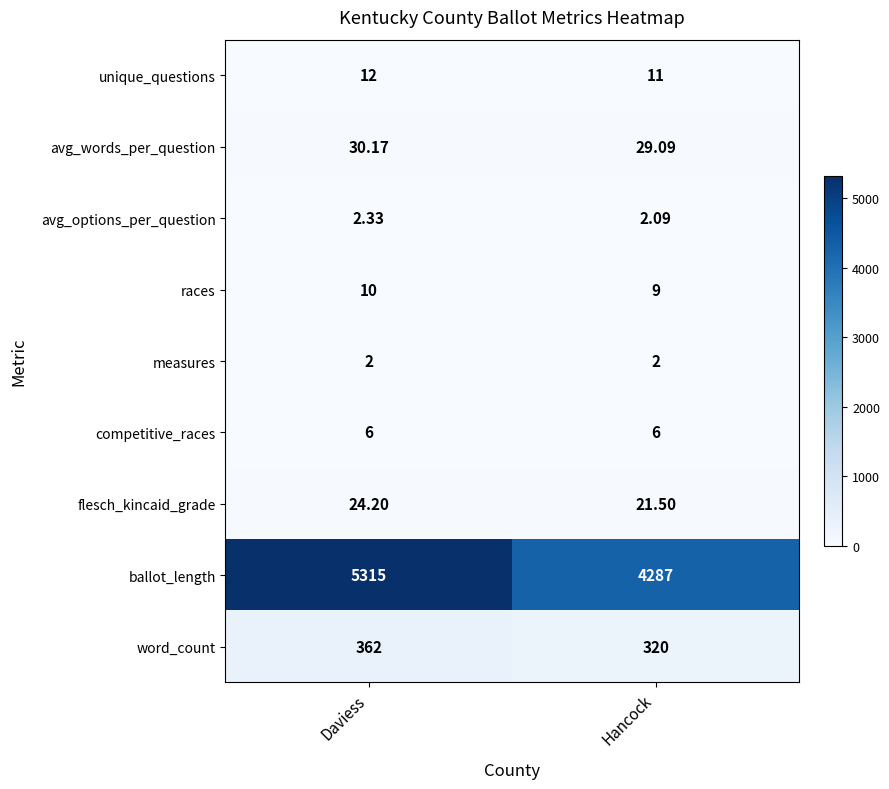

Which series has the largest total across all categories?

ballot_length